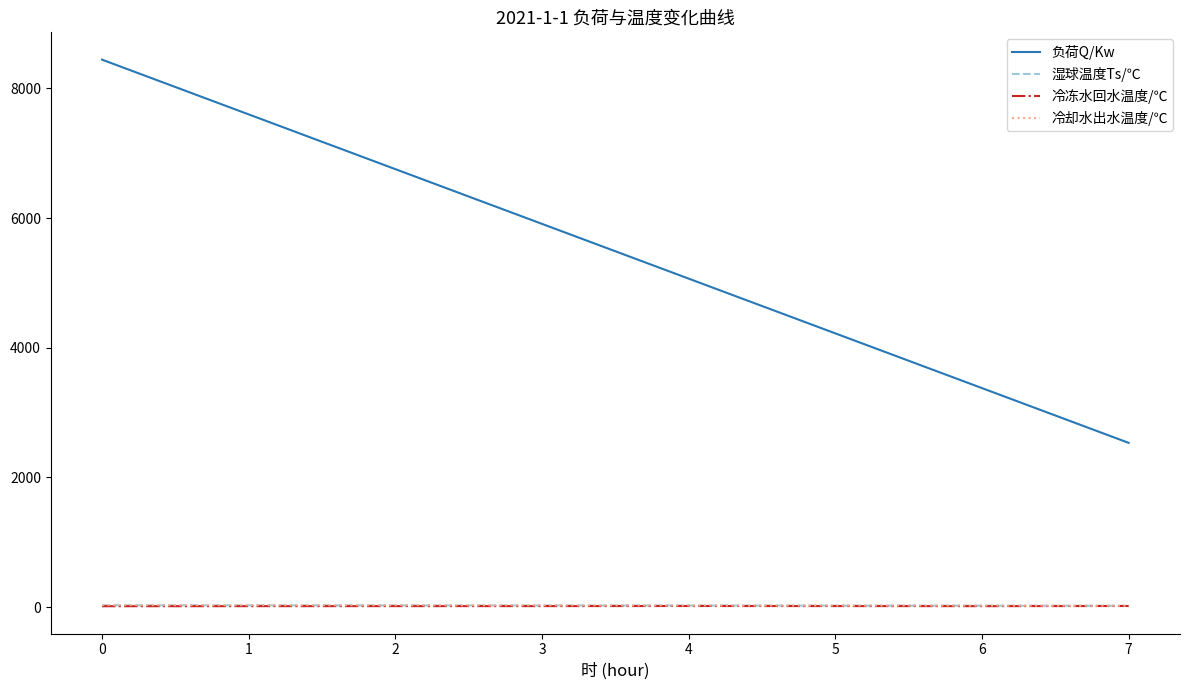

True or false: 冷却水出水温度/℃ and 湿球温度Ts/℃ intersect in this chart.

False